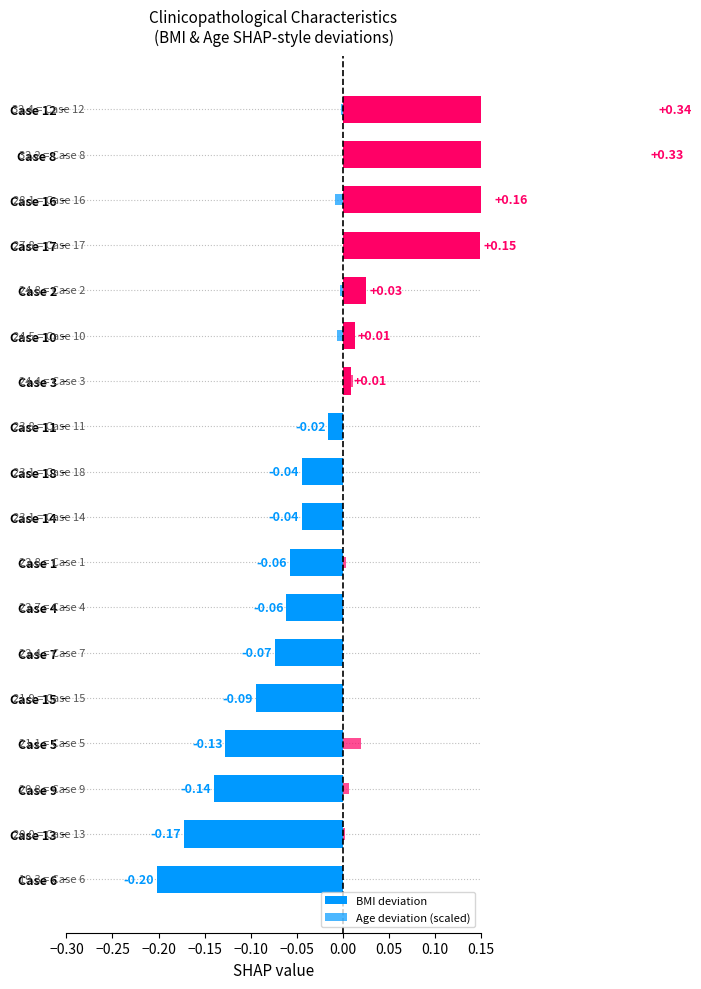

Rank the series by their maximum value, from highest to lowest.

BMI deviation, Age deviation (scaled)